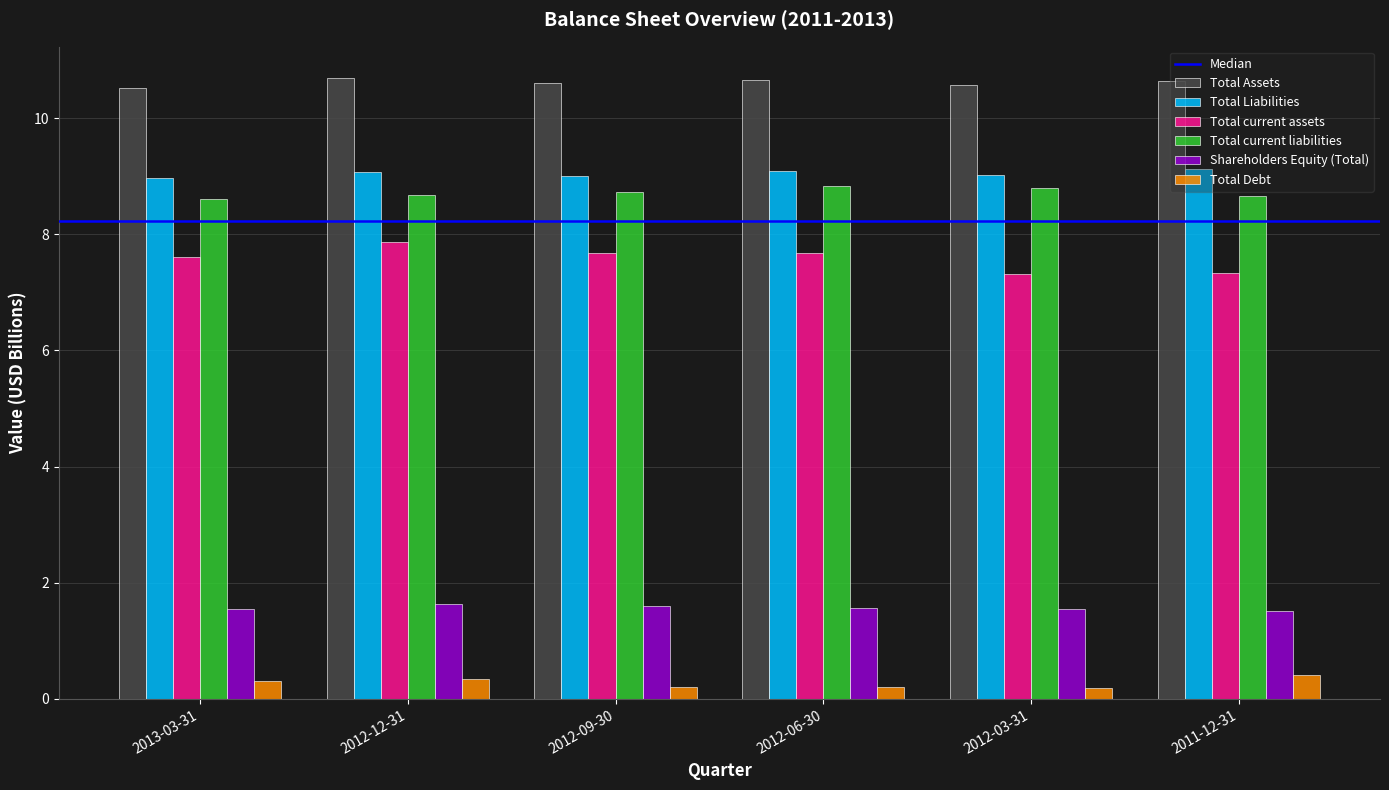

Is it true that Total Assets equals 10.6 at 2012-09-30?

True